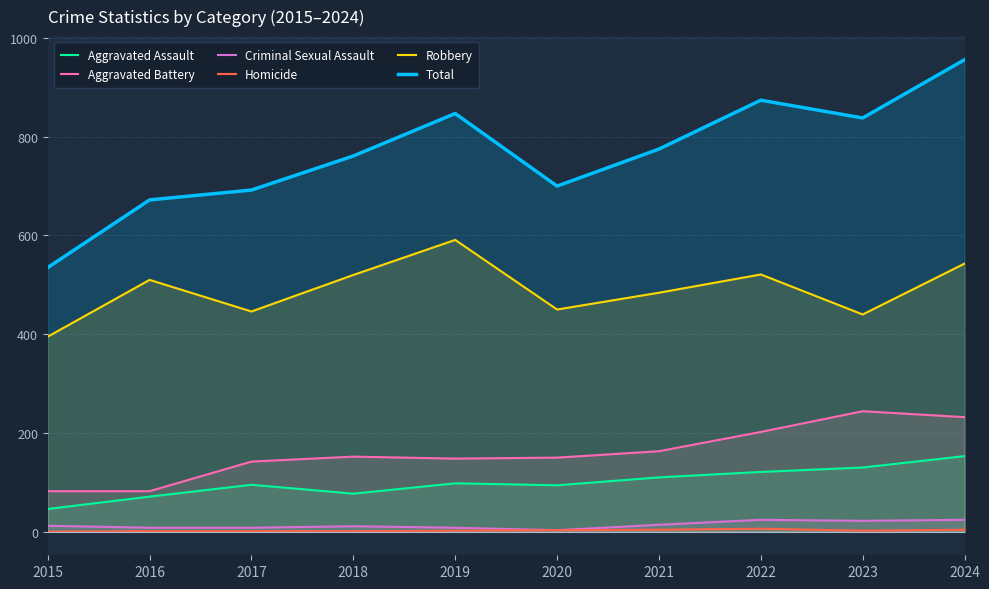

What is the greatest value displayed?

956